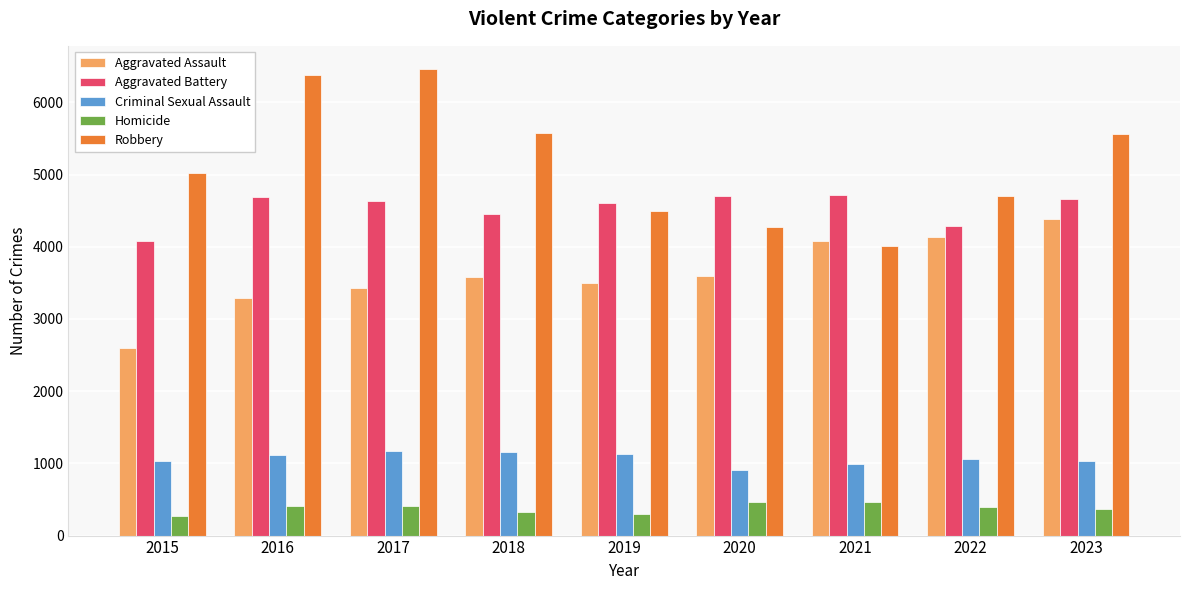

Does the chart contain any negative values?

No